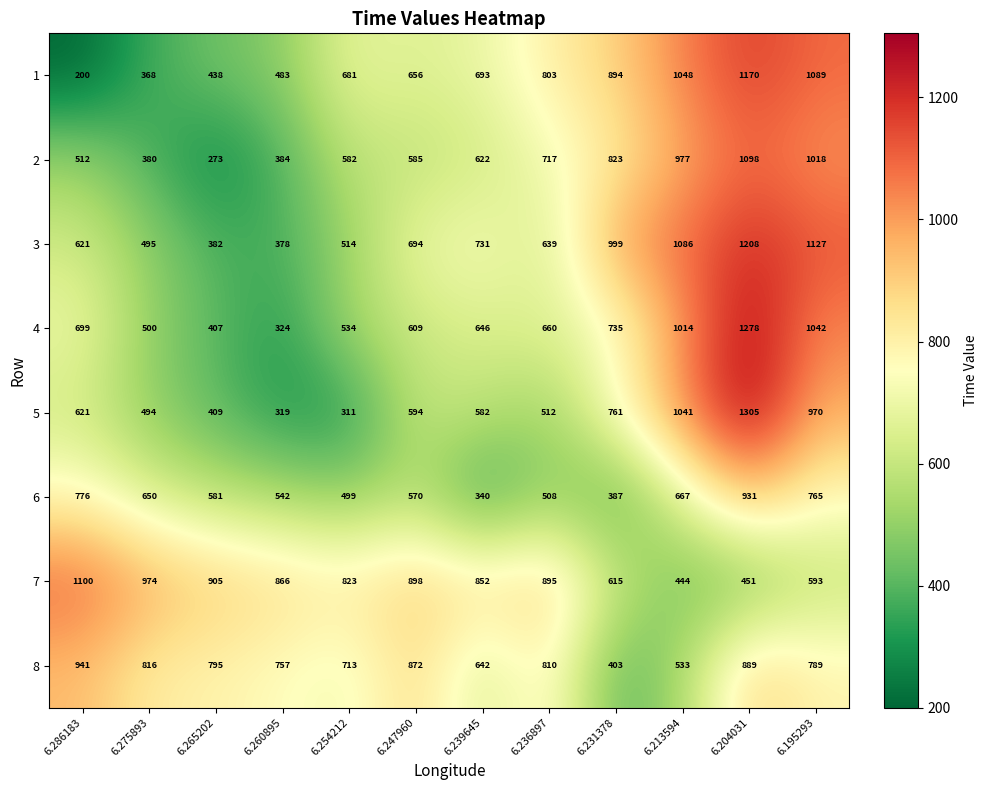

What is the difference between the maximum and minimum values in the 6 series?

591